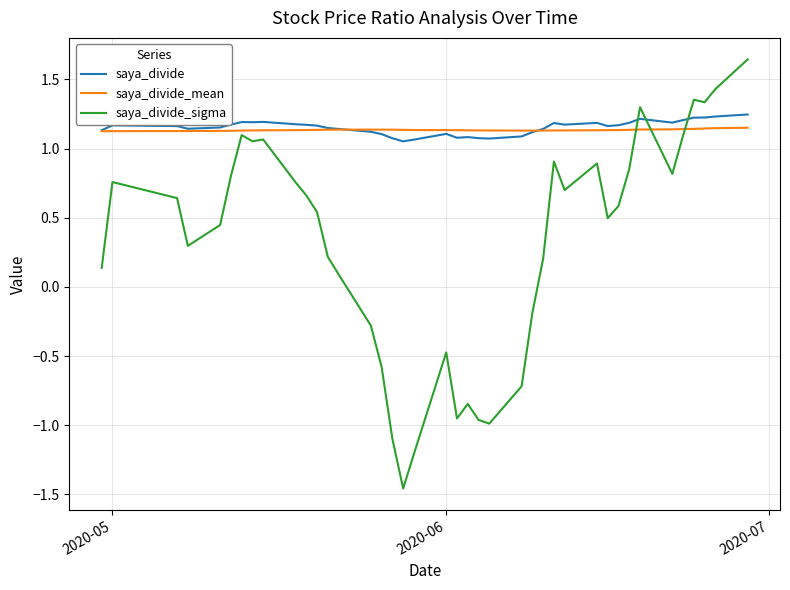

Which series has the largest range (max minus min)?

saya_divide_sigma